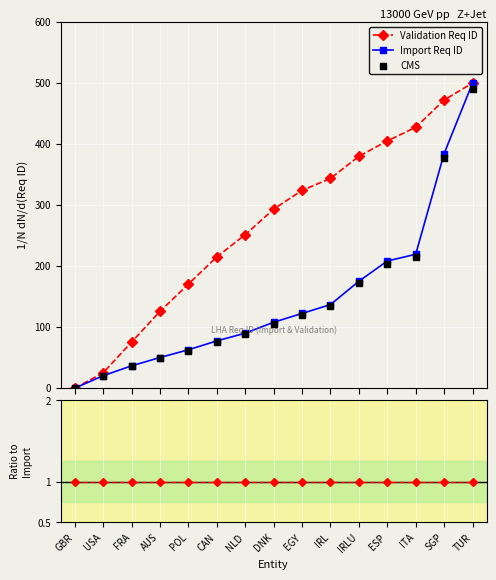

What is the total value across all series at IRL?

615.6